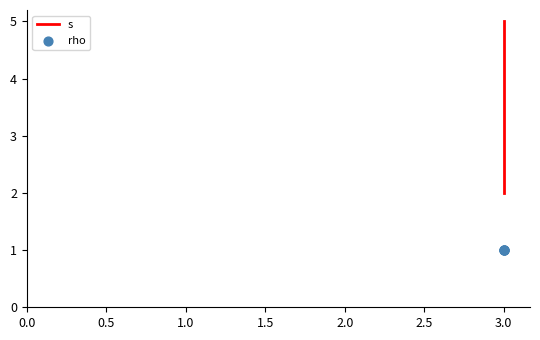

Which series contains the highest Y value?

s